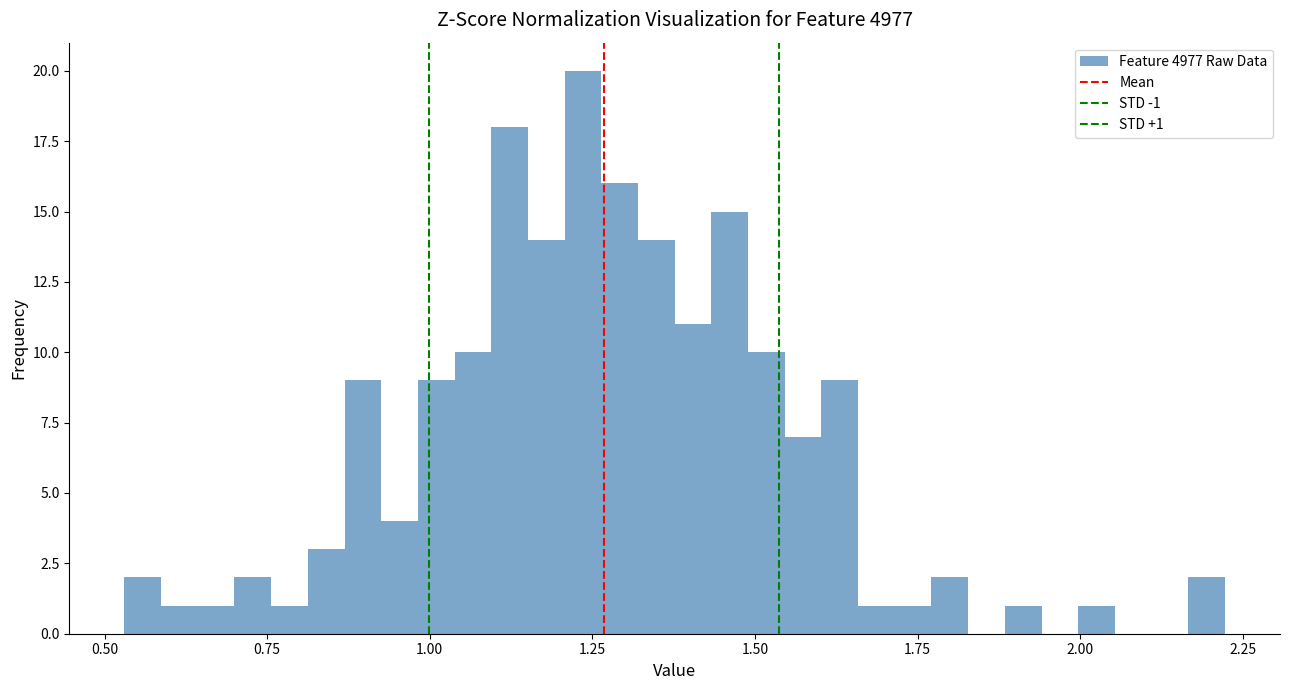

Around what value on the x-axis is the tallest bar? Give the approximate position of its centre, as read against the axis.

1.25